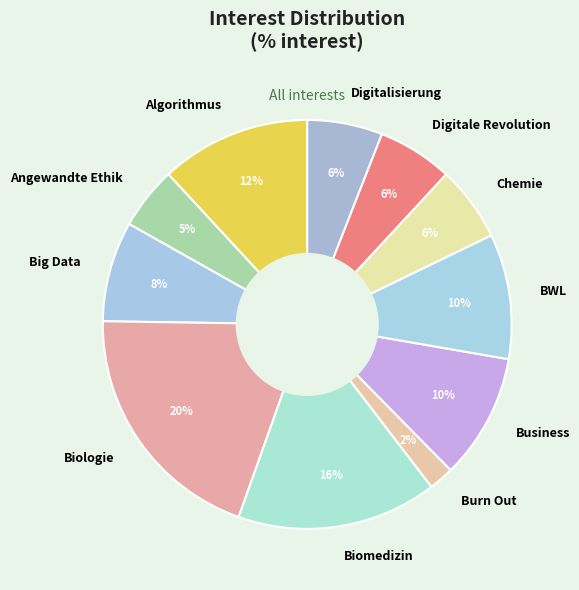

Which category has the smallest portion of the pie?

Burn Out